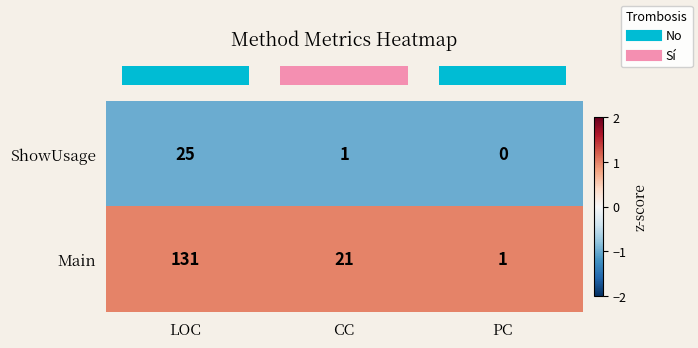

Which category has the highest value across all series?

LOC